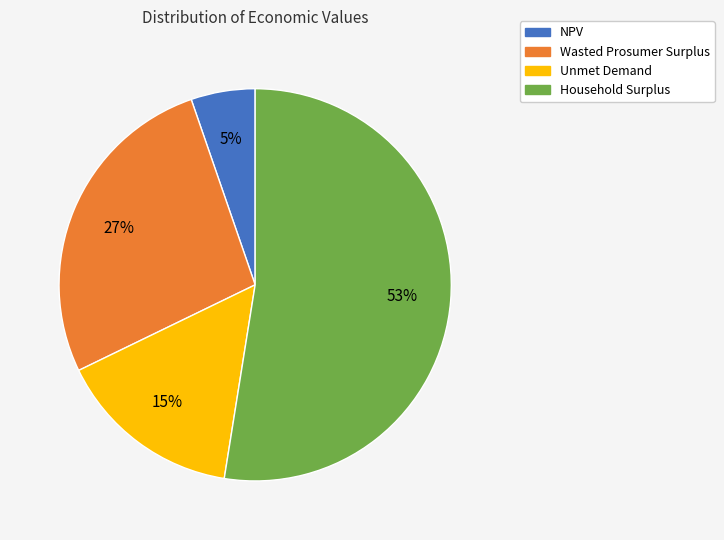

To the nearest percent, what percentage of the pie is Unmet Demand?

15%